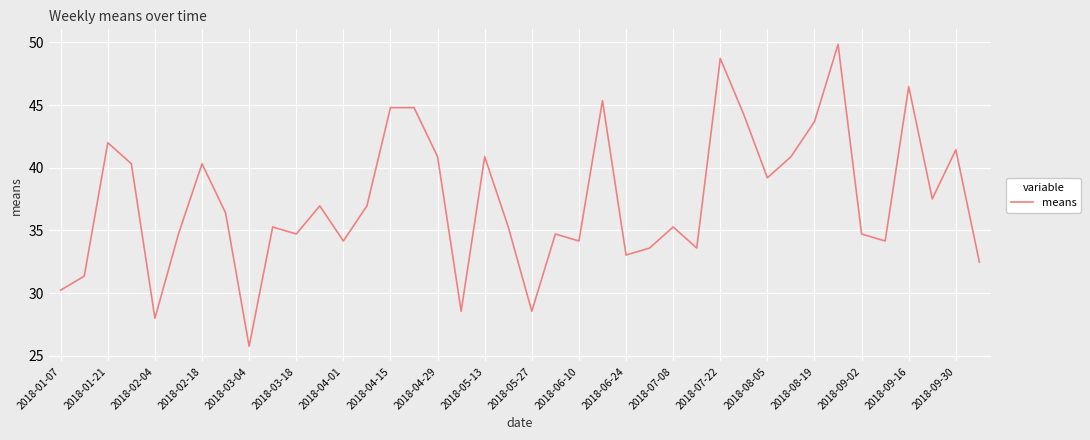

What is the smallest value displayed?

25.8